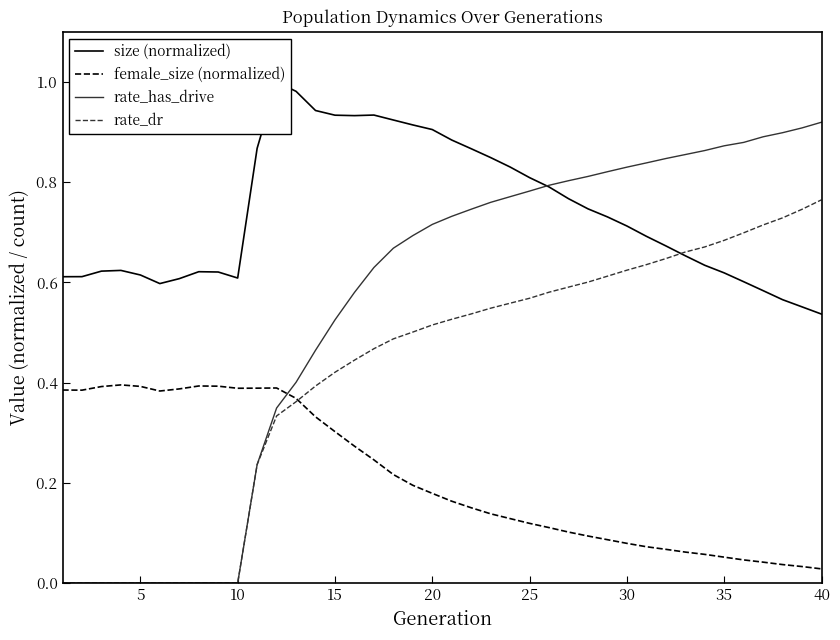

The value of rate_has_drive at 35 is 0.4. True or false?

False